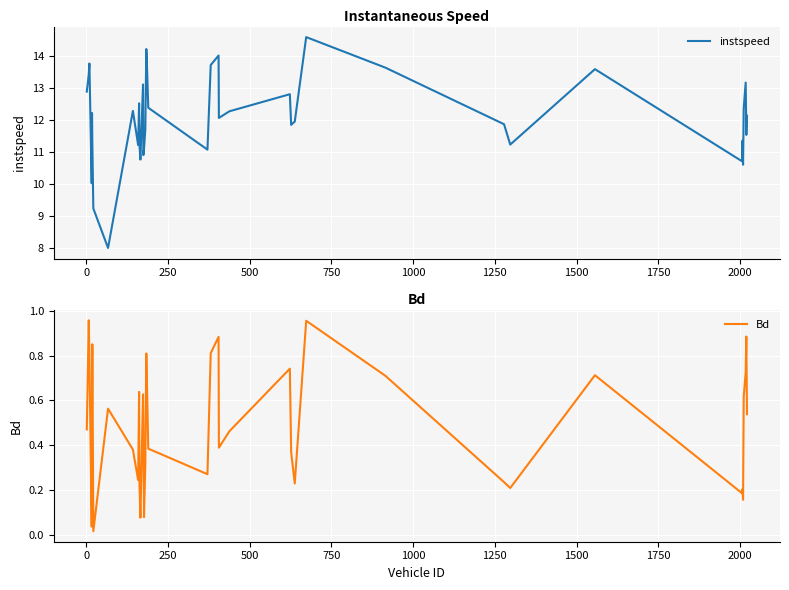

Rank the series by their maximum value, from lowest to highest.

Bd, instspeed